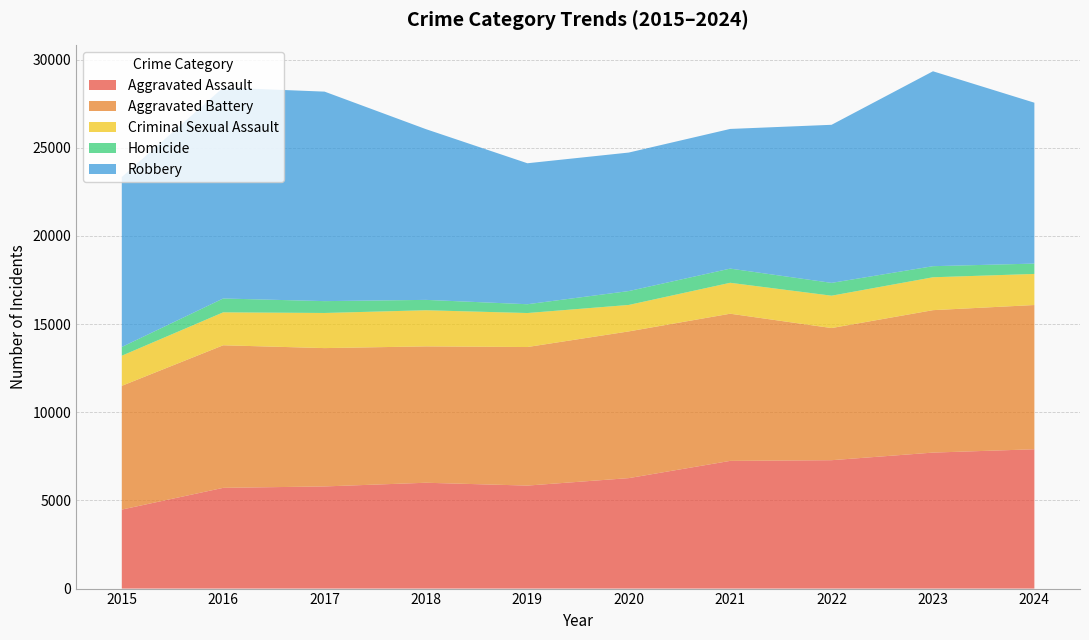

Reading left to right, what are all the values shown in this chart?

Aggravated Assault: 2015=4480	2016=5713	2017=5793	2018=6002	2019=5841	2020=6265	2021=7242	2022=7281	2023=7712	2024=7901
Aggravated Battery: 2015=7018	2016=8085	2017=7845	2018=7734	2019=7858	2020=8320	2021=8346	2022=7494	2023=8078	2024=8180
Criminal Sexual Assault: 2015=1708	2016=1868	2017=1992	2018=2049	2019=1928	2020=1501	2021=1754	2022=1835	2023=1865	2024=1763
Homicide: 2015=496	2016=786	2017=672	2018=588	2019=499	2020=787	2021=805	2022=727	2023=629	2024=587
Robbery: 2015=9638	2016=11960	2017=11881	2018=9681	2019=7995	2020=7855	2021=7920	2022=8965	2023=11053	2024=9124